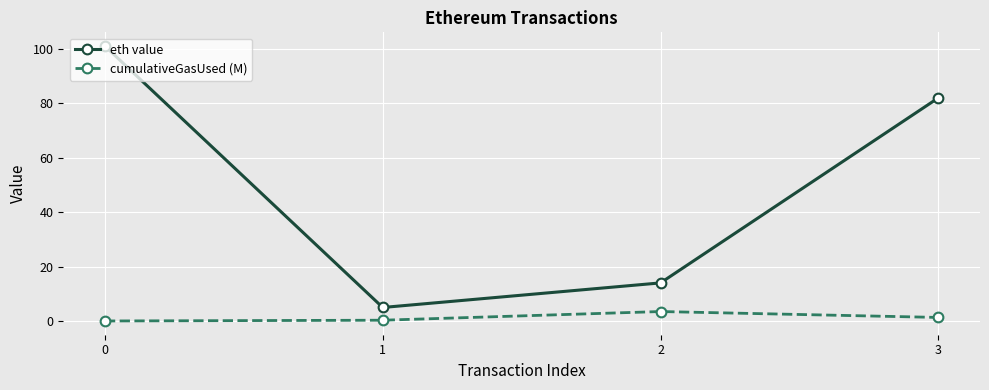

Rank the series by their average value, from lowest to highest.

cumulativeGasUsed (M), eth value